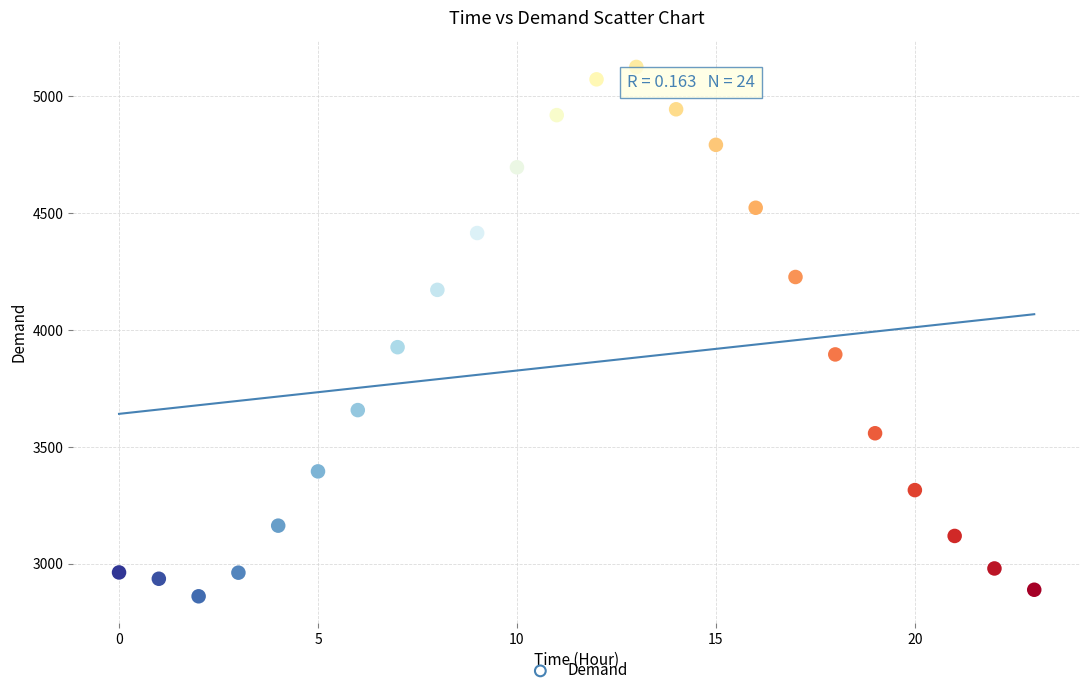

What Y value in the scatter plot is closest to 3992?

3926